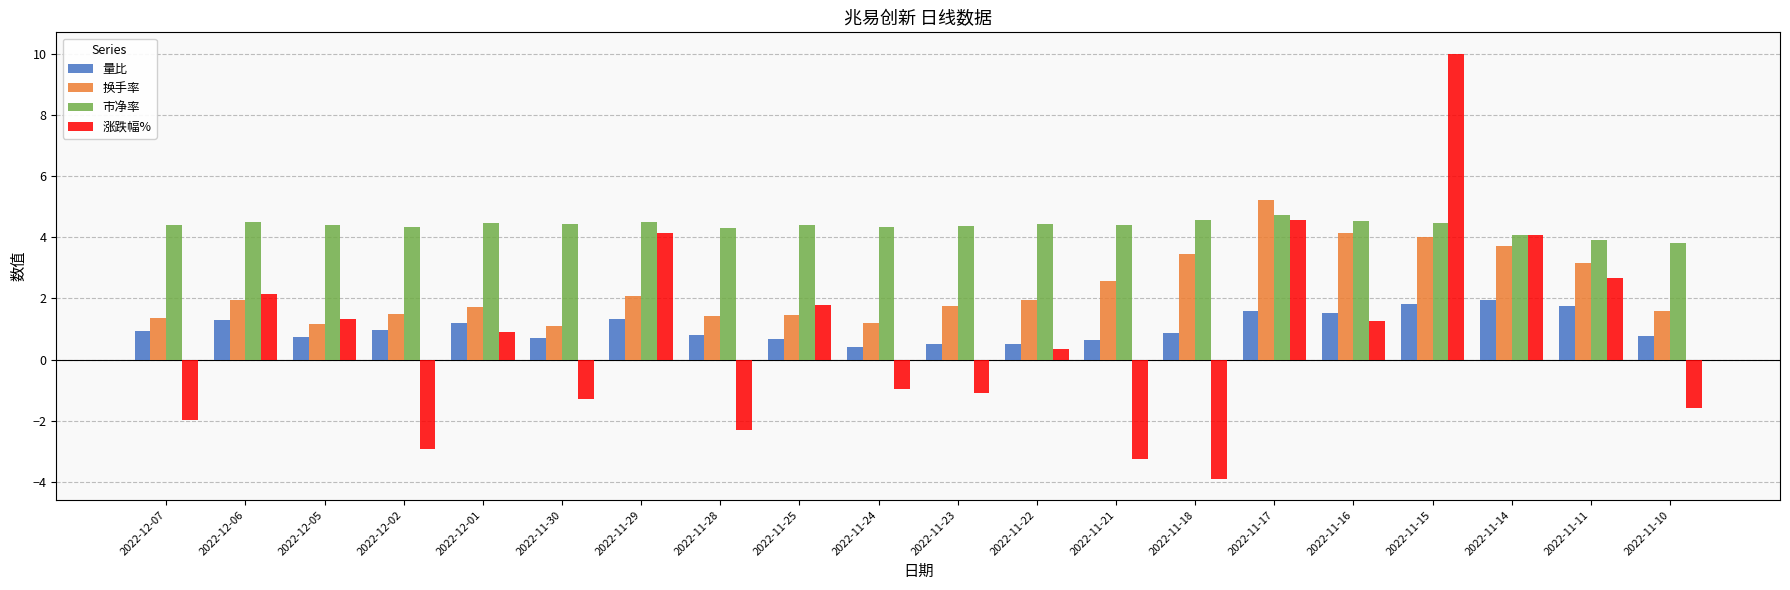

The value of 涨跌幅% at 2022-12-06 is 2.1. True or false?

True